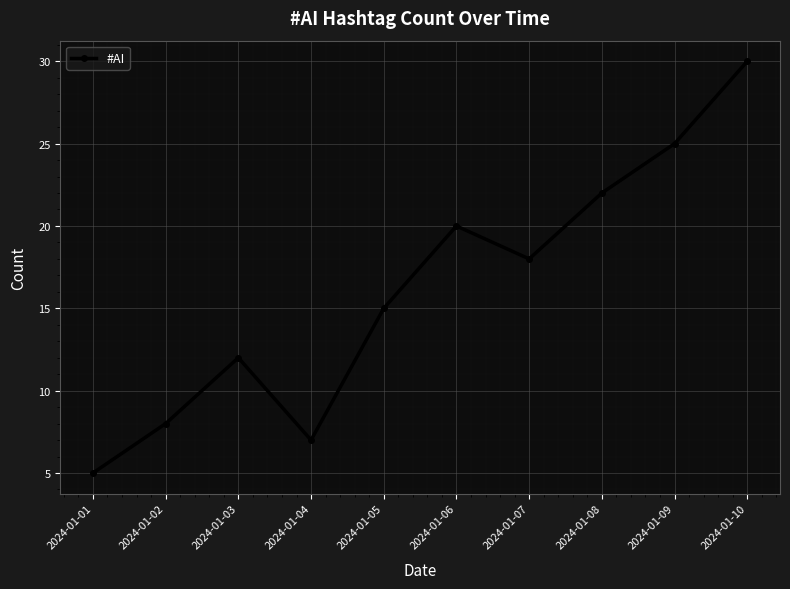

Is this an area chart (filled region under the line)?

No